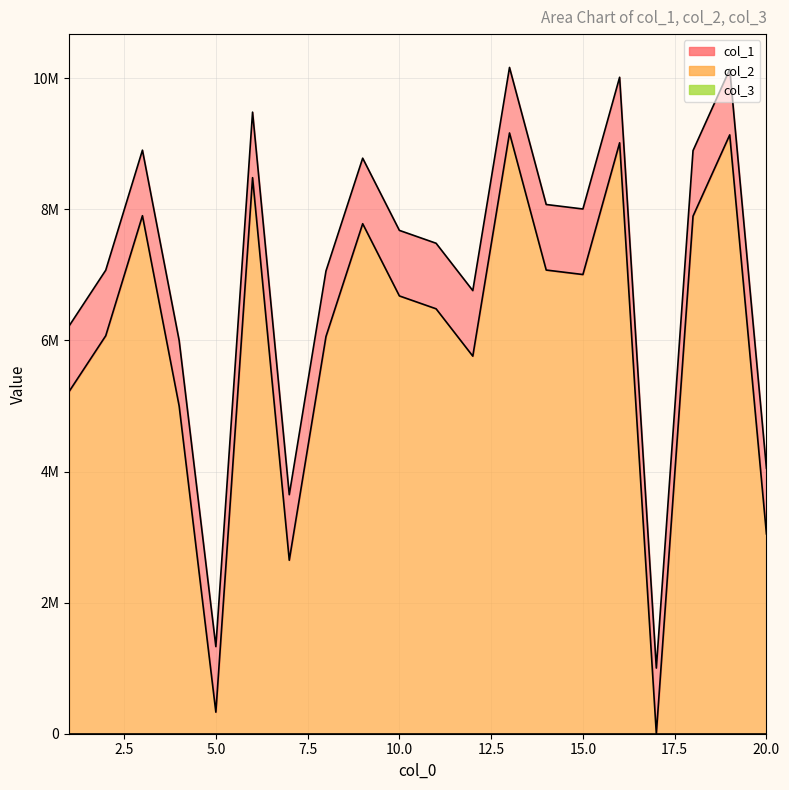

Between 14 and 15, which series saw the biggest shift?

col_1